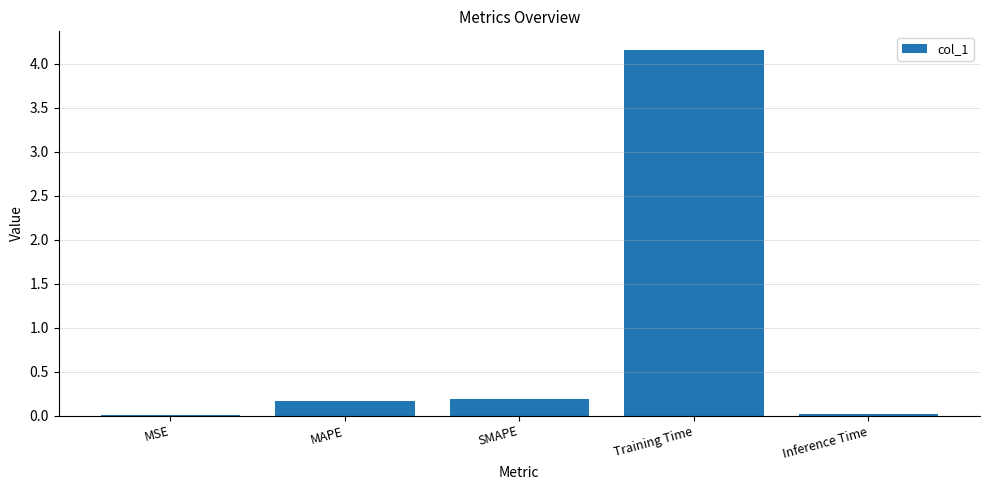

Which label corresponds to the largest value in the chart?

Training Time